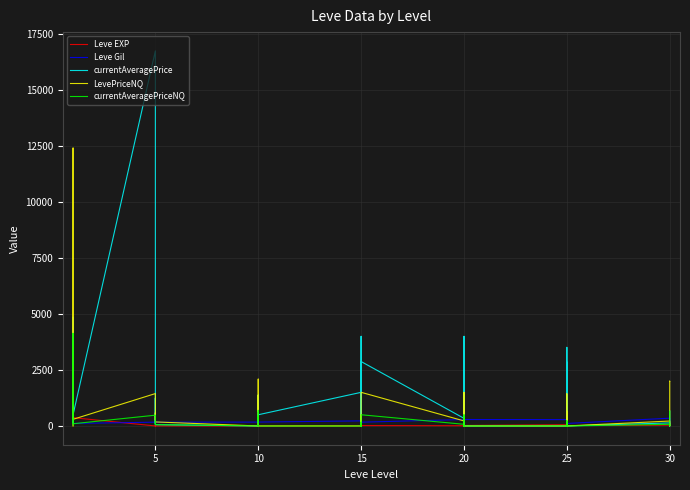

At which category is the sum across all series the highest?

5